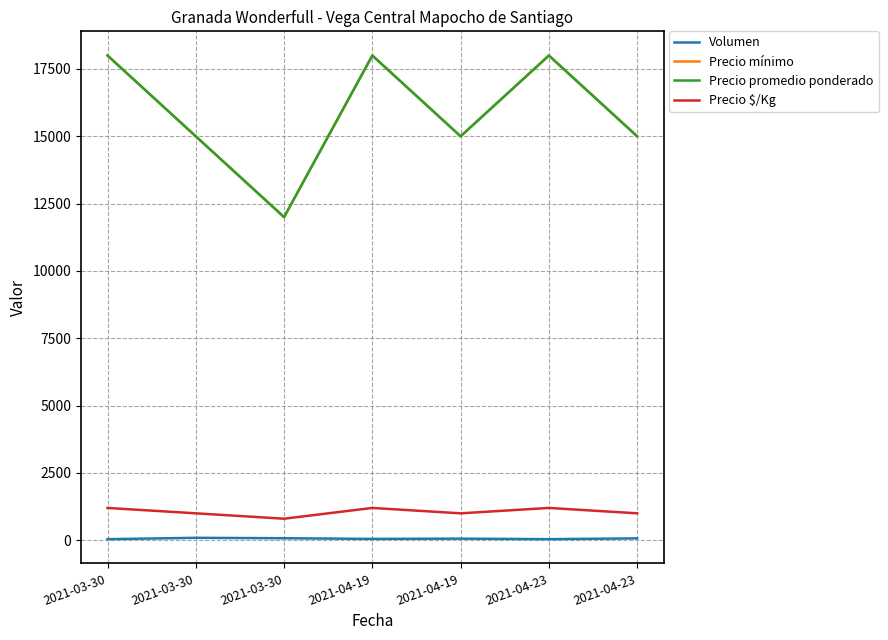

Does the chart have visible grid lines?

Yes